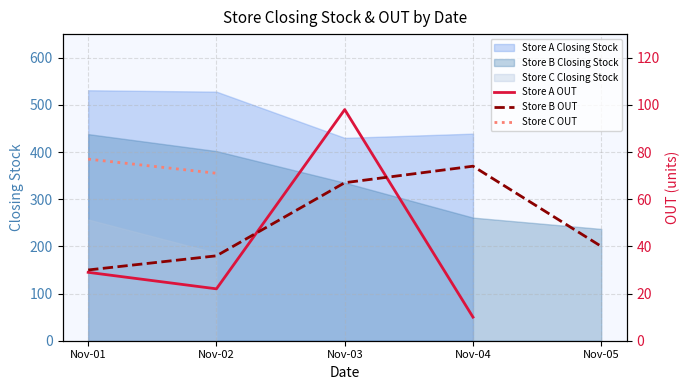

At which label is Store B OUT closest to 52?

Nov-05